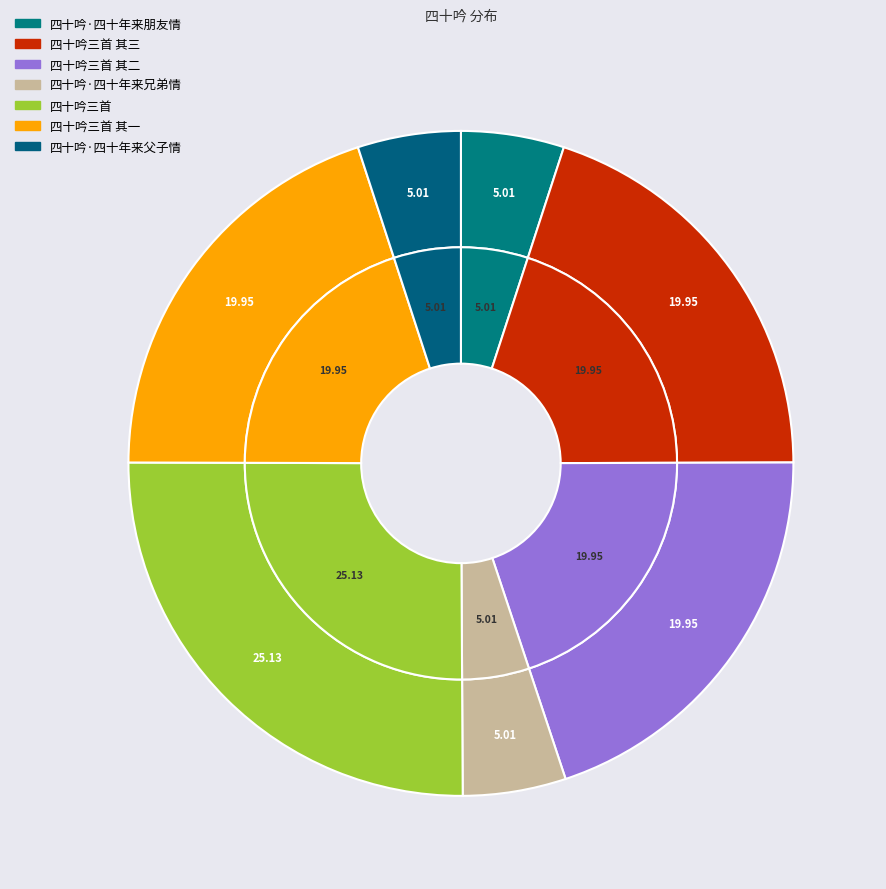

To the nearest percent, what is the average slice percentage?

14%